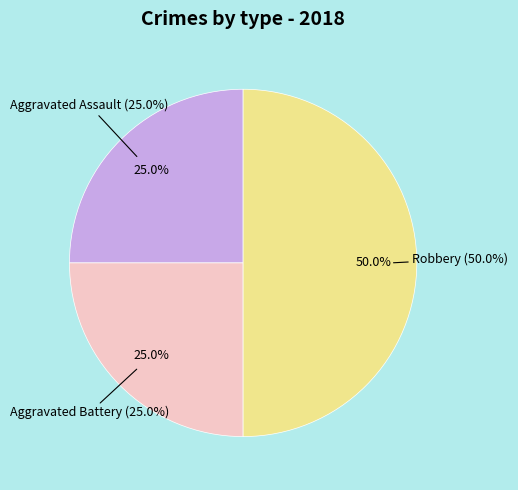

How many segments does this pie chart have?

3